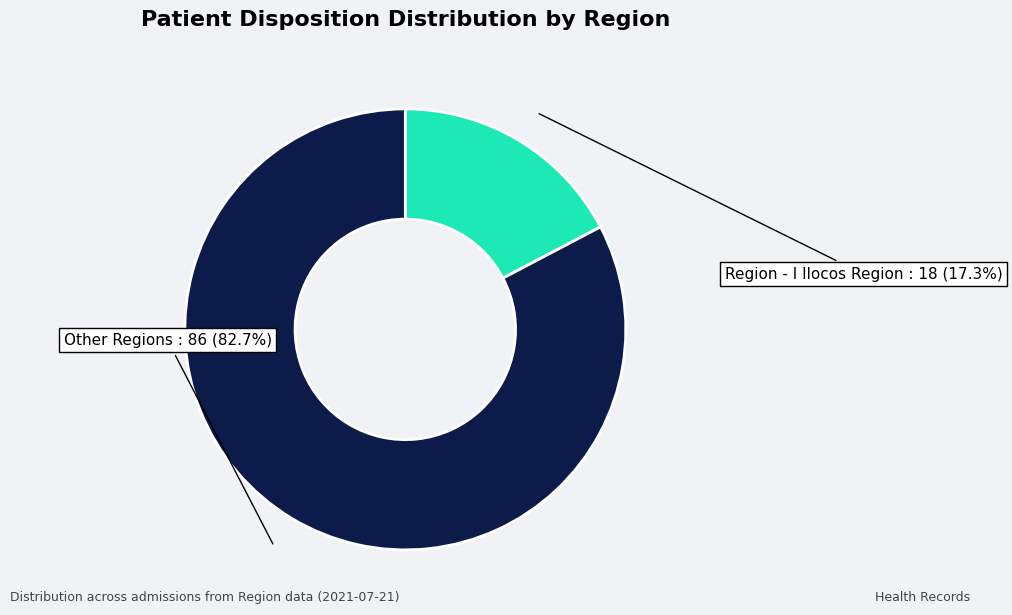

How many segments does this pie chart have?

2